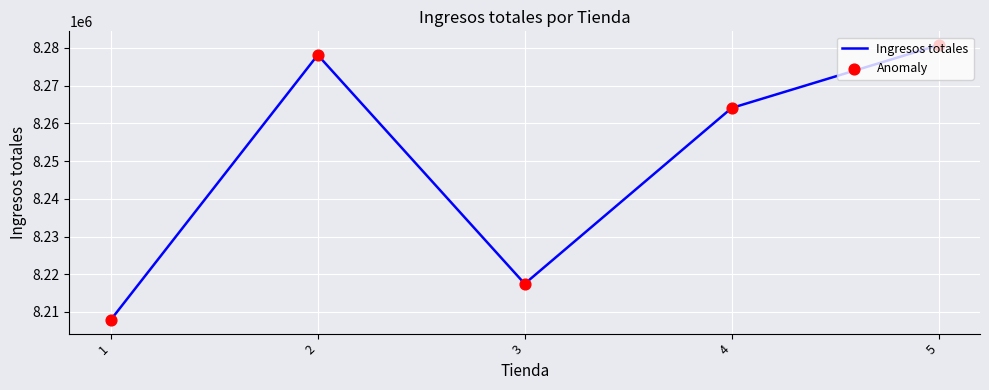

Which has a higher value, 5 or 4?

5